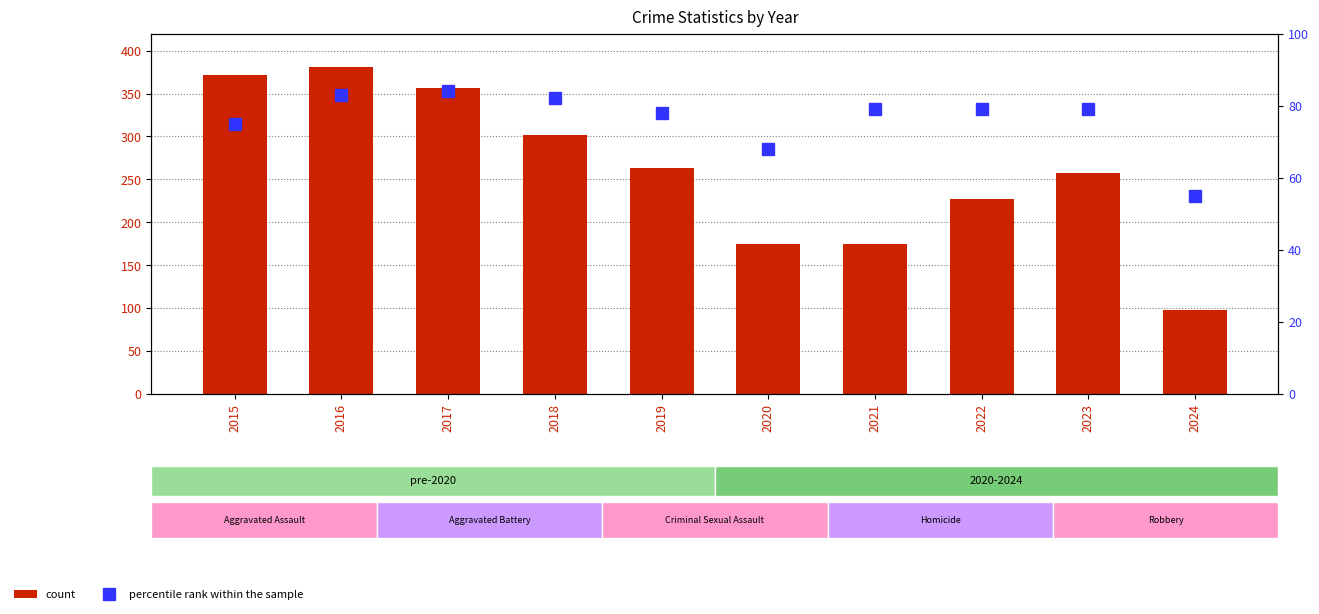

What is the approximate value of percentile rank within the sample at 2015?

75